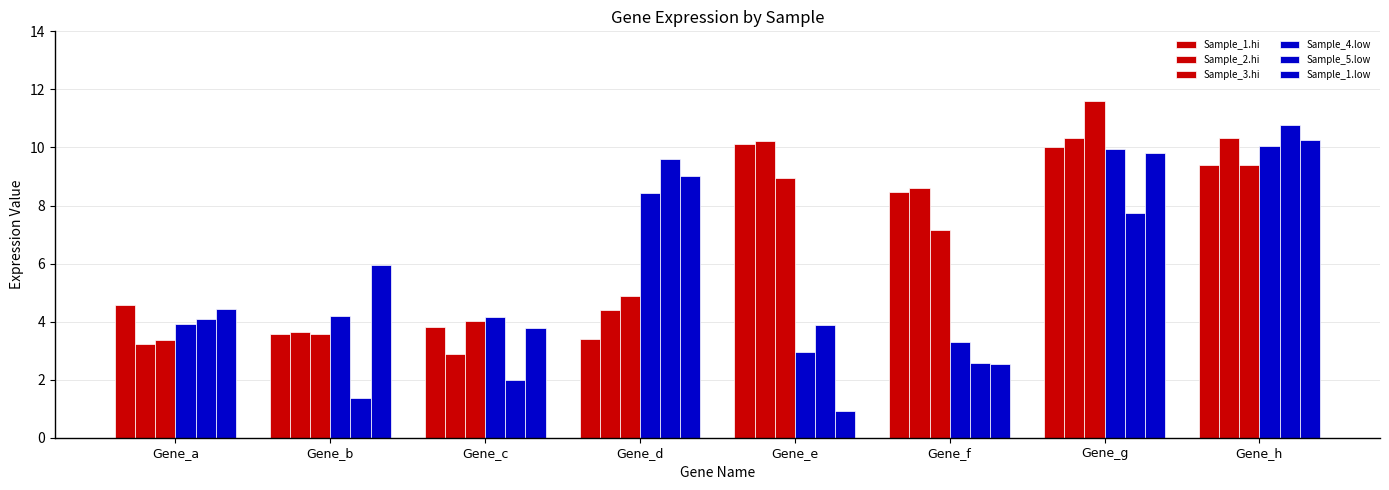

How many categories are shown in the chart?

8